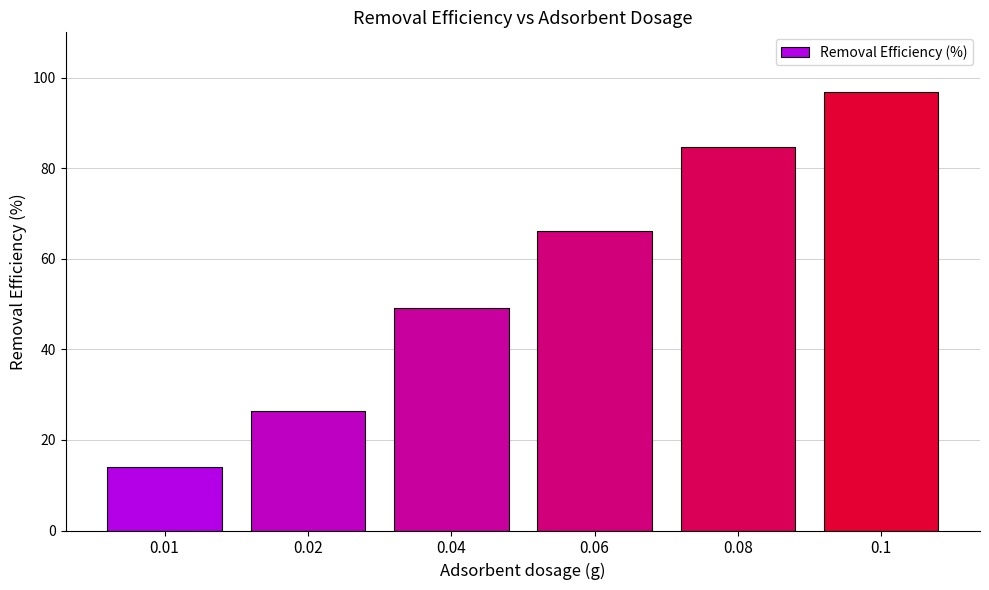

Reading right to left, what are all the values shown in this chart?

0.1=96.9	0.08=84.6	0.06=66.1	0.04=49.0	0.02=26.3	0.01=14.1